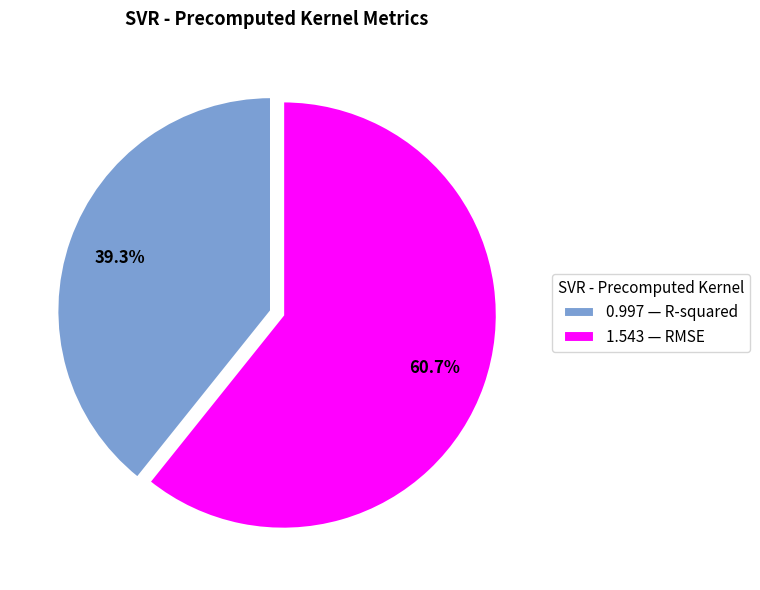

What is the total percentage of 1.543 — RMSE and 0.997 — R-squared?

100.0%